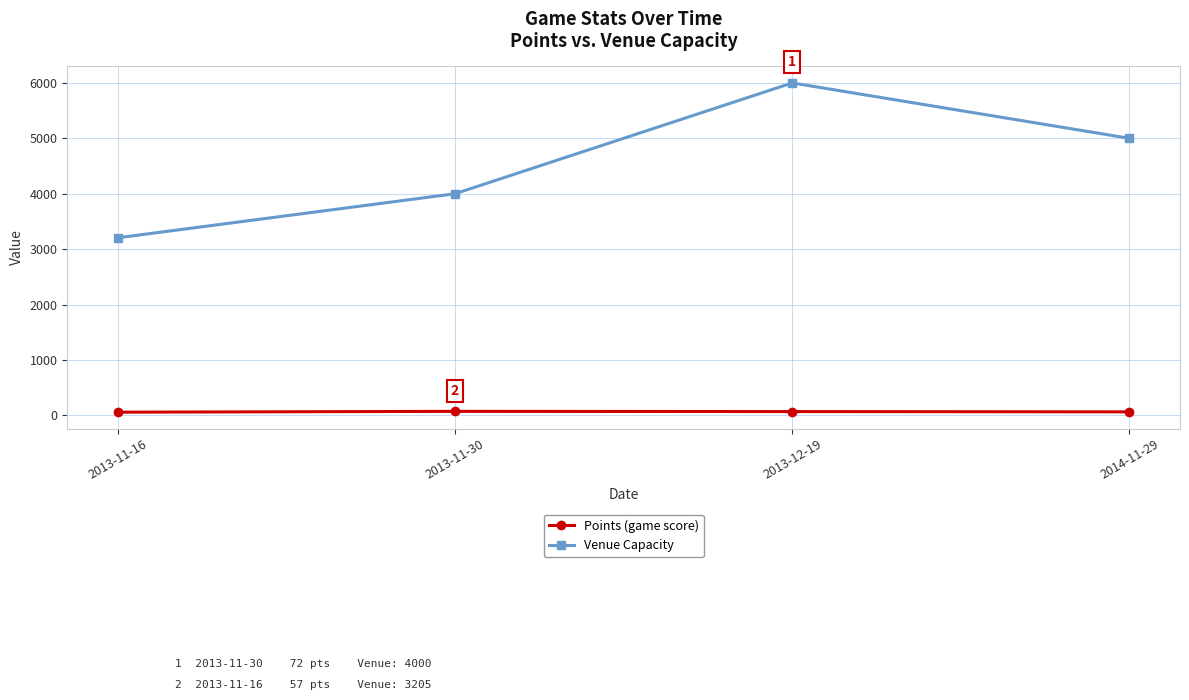

What is the greatest value displayed?

6000